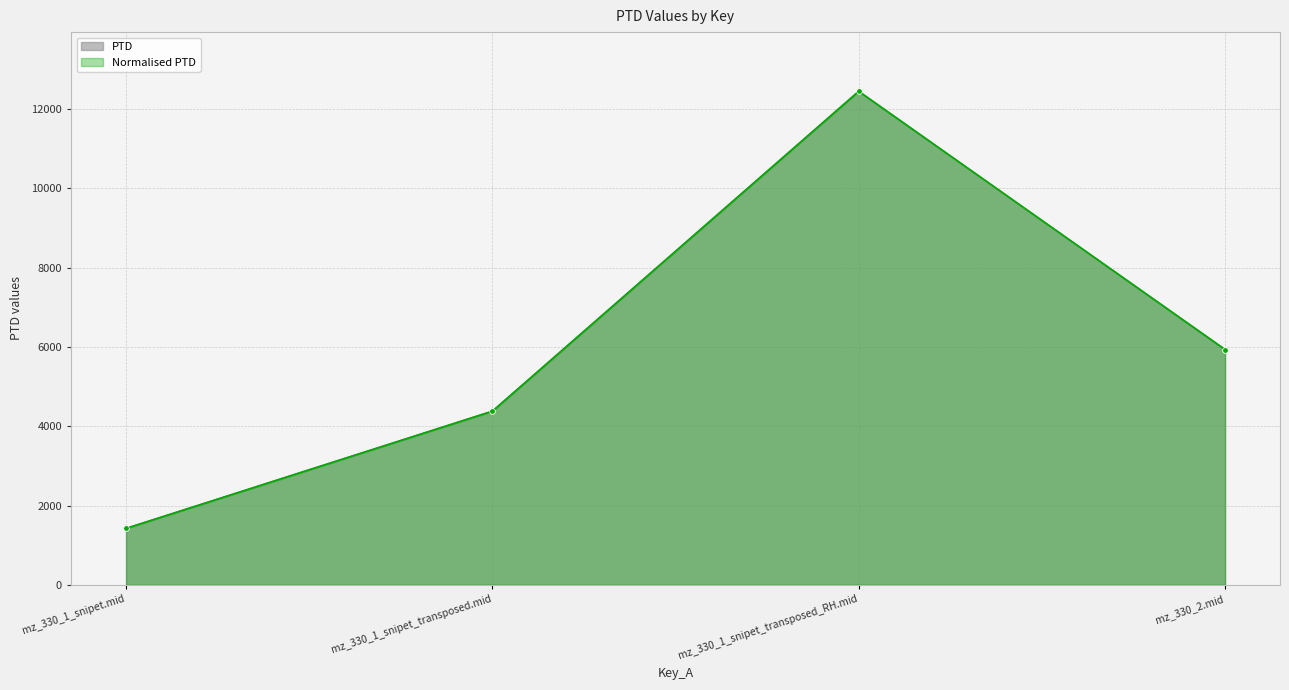

Reading left to right, what are all the values shown in this chart?

PTD: 1422.2	4378.3	12445.2	5933.1
Normalised PTD: 1422.2	4378.3	12445.2	5933.1